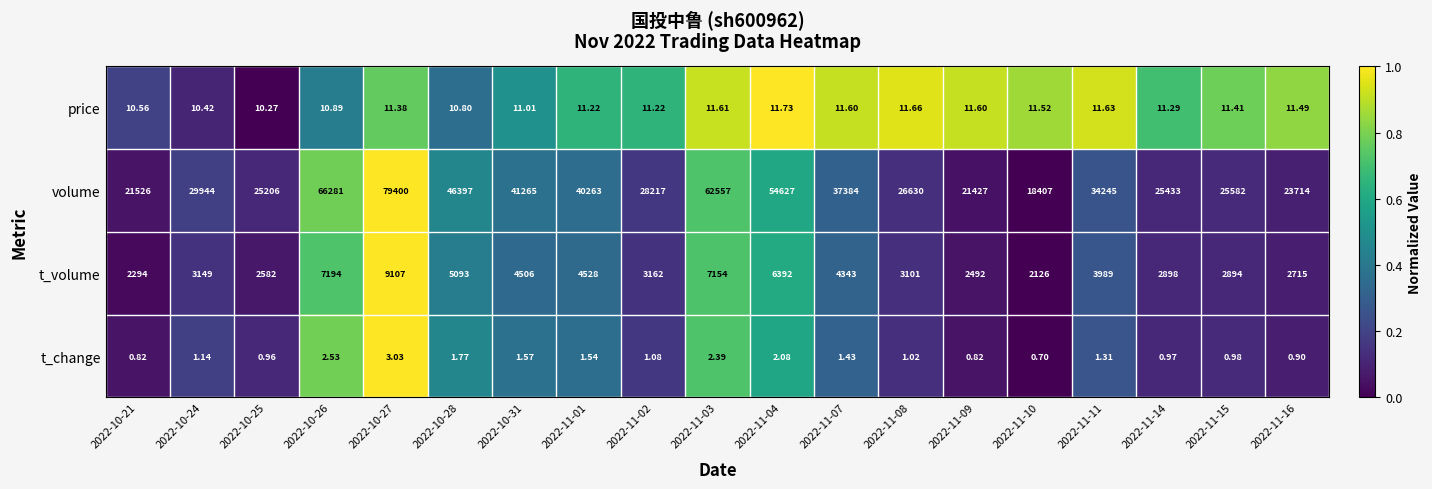

List the series in order of their peak value, lowest first.

t_change, price, t_volume, volume